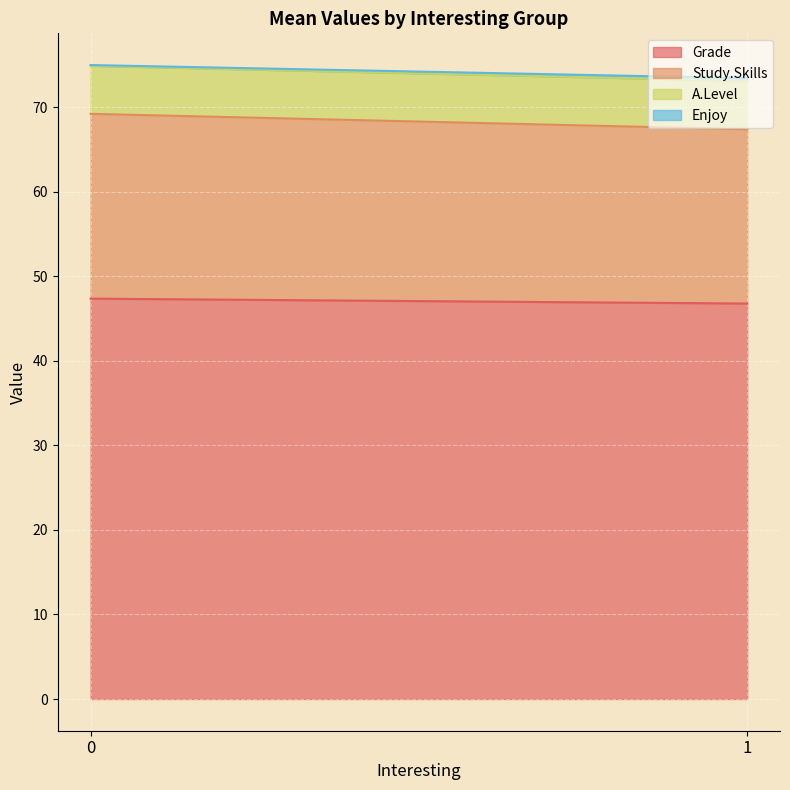

The Grade series shows 47.4 at 0. True or false?

True